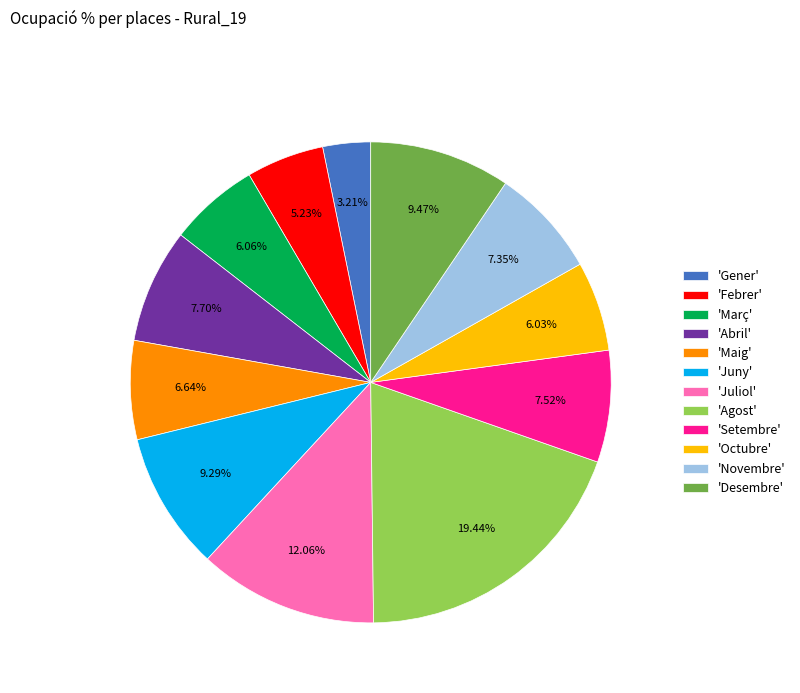

Do 'Maig' and 'Juny' together represent more than half of the pie?

No